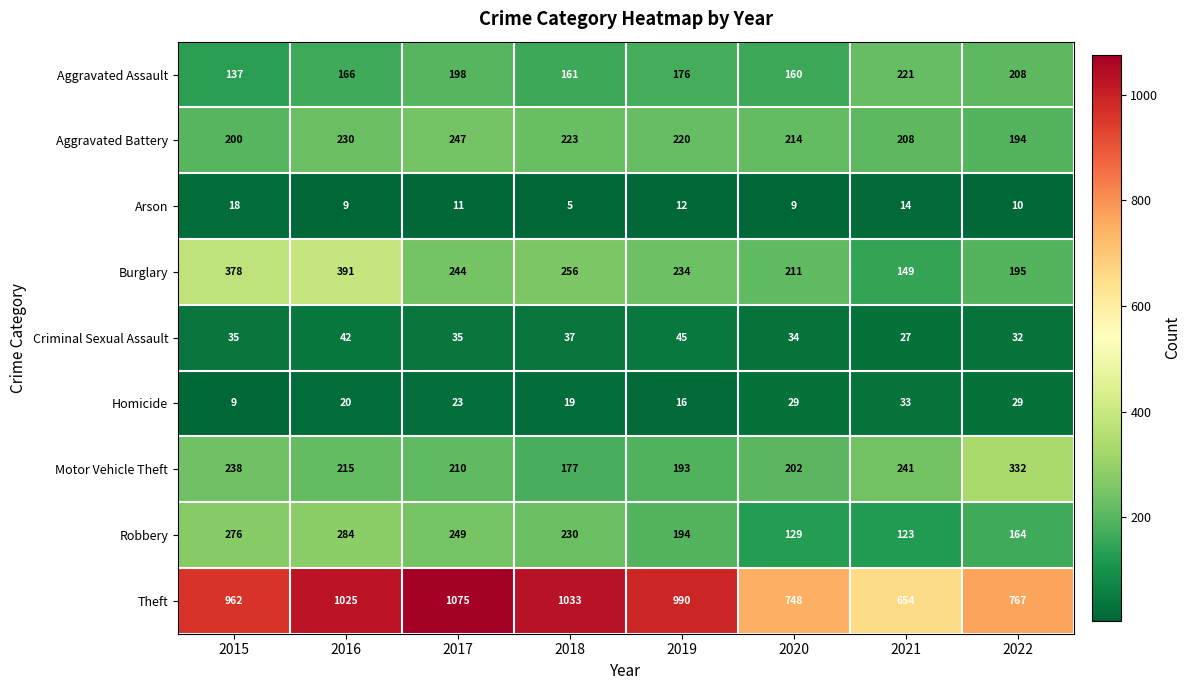

Is it true that Motor Vehicle Theft equals 55 at 2018?

False